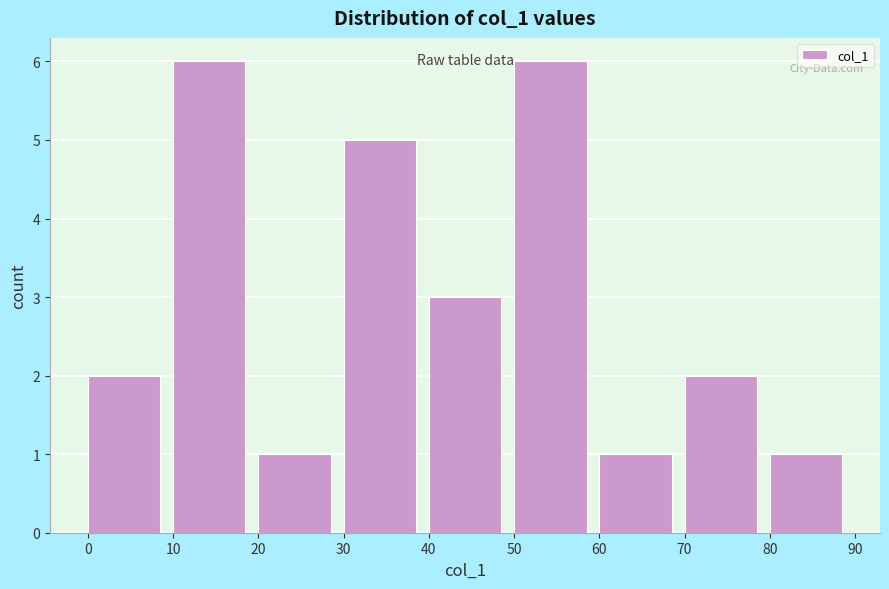

Reading left to right, transcribe this chart: for each bar, give the range it covers on the x-axis and its height. The values are not printed on the chart, so give them approximately, as read against the axis.

0 to 10: 2
10 to 20: 6
20 to 30: 1
30 to 40: 5
40 to 50: 3
50 to 60: 6
60 to 70: 1
70 to 80: 2
80 to 90: 1